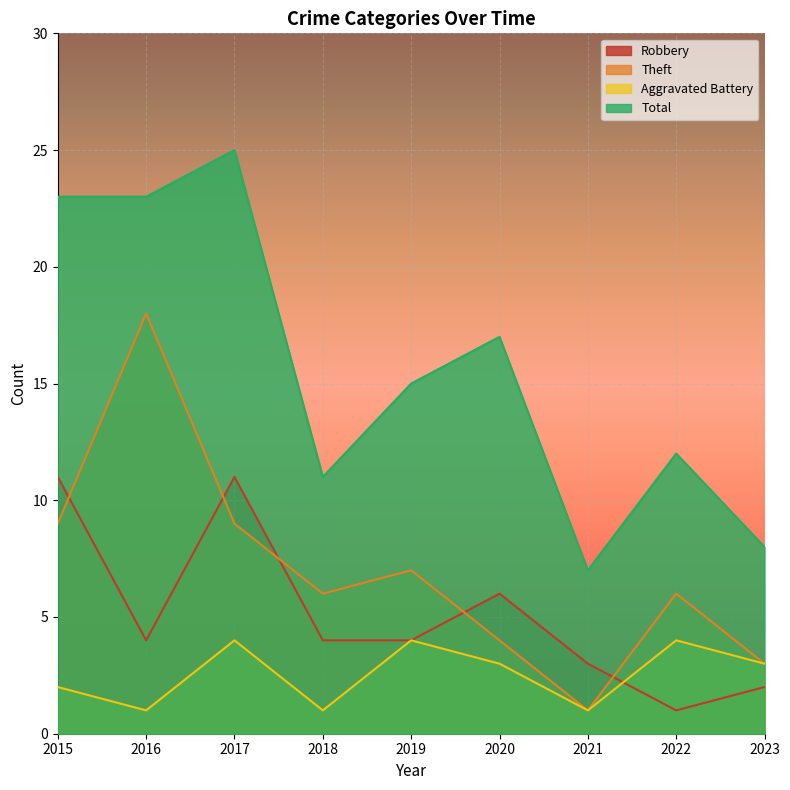

Is it true that Total equals 17 at 2020?

True